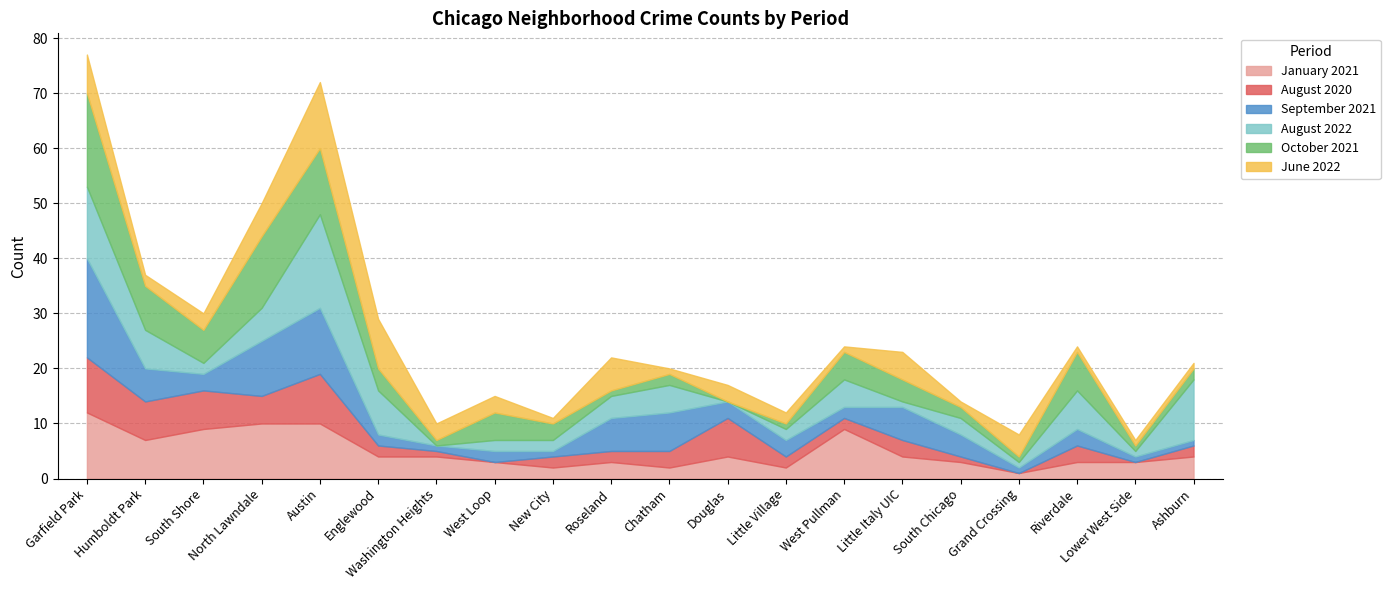

Between which two adjacent categories do June 2022 and January 2021 first intersect?

North Lawndale and Austin